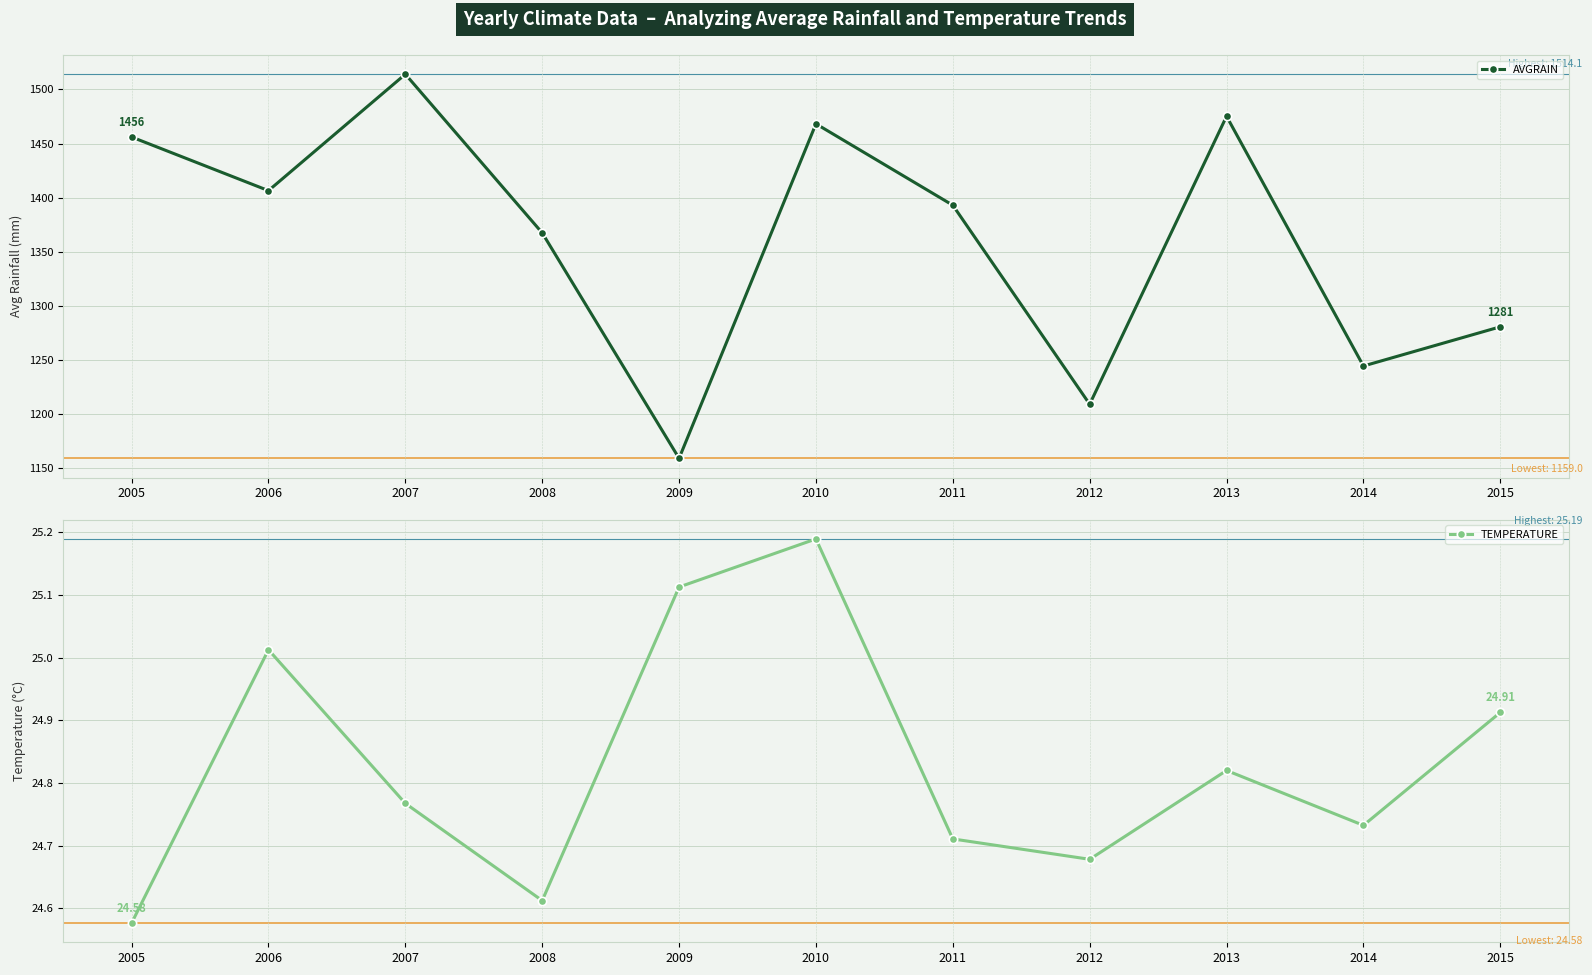

Which series changed the most between 2007 and 2015?

AVGRAIN